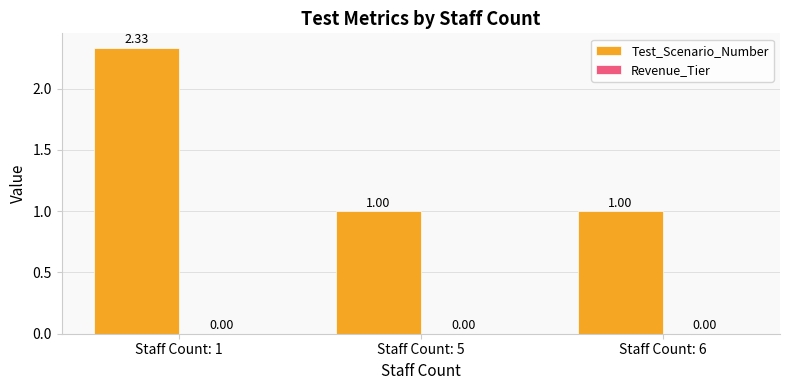

What is the sum of the values at Staff Count: 6 and Staff Count: 1?

3.3